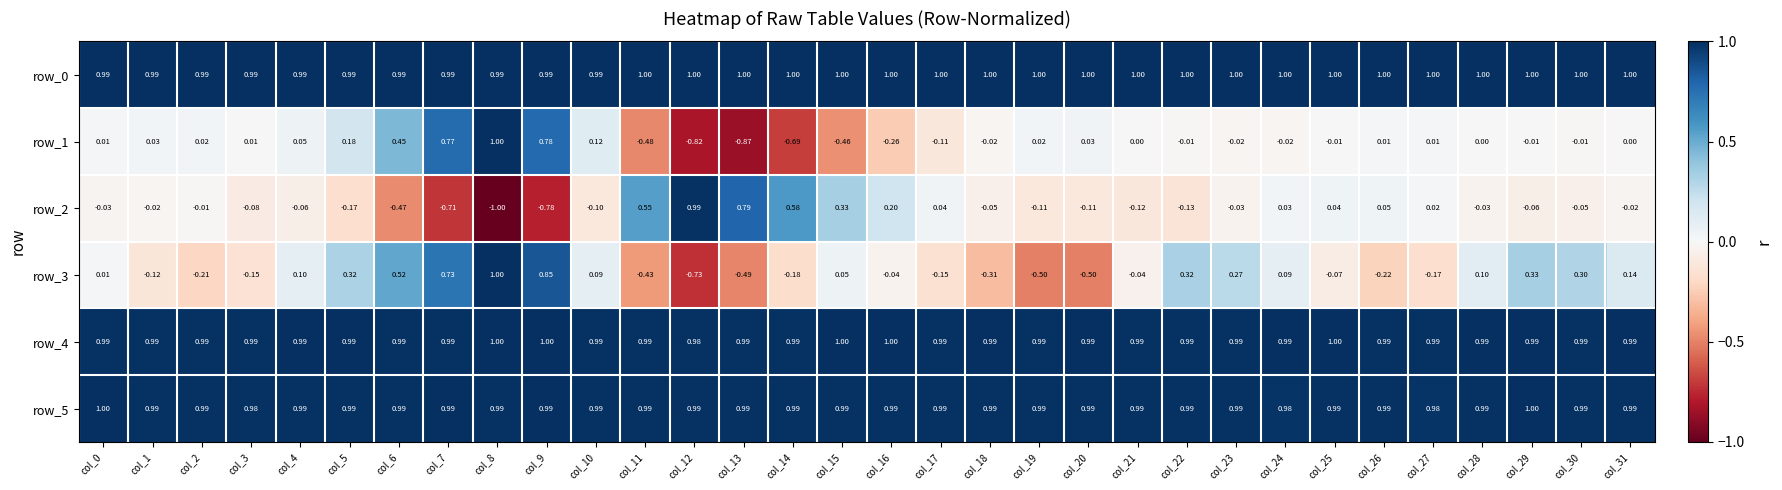

Is it true that row_0 equals 1.0 at col_16?

True